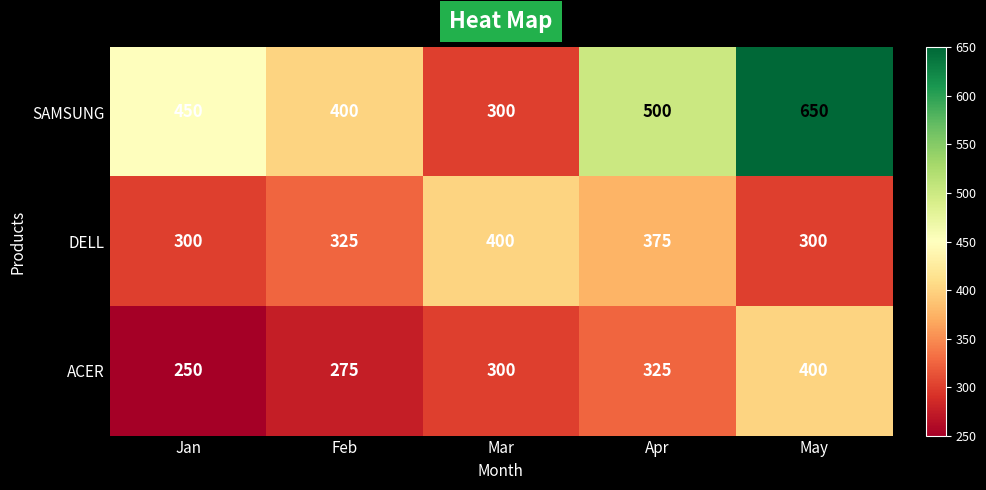

Reading left to right, transcribe all the data shown in this chart.

SAMSUNG: Jan=450	Feb=400	Mar=300	Apr=500	May=650
DELL: Jan=300	Feb=325	Mar=400	Apr=375	May=300
ACER: Jan=250	Feb=275	Mar=300	Apr=325	May=400